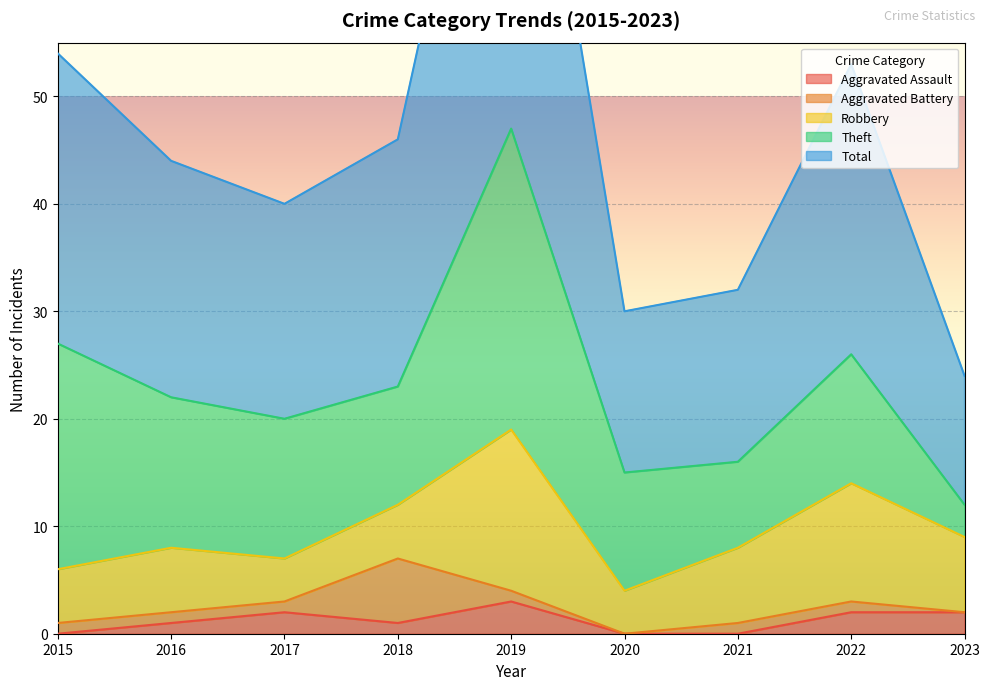

Reading left to right, what are all the values shown in this chart?

Aggravated Assault: 2015=0	2016=1	2017=2	2018=1	2019=3	2020=0	2021=0	2022=2	2023=2
Aggravated Battery: 2015=1	2016=1	2017=1	2018=6	2019=1	2020=0	2021=1	2022=1	2023=0
Robbery: 2015=5	2016=6	2017=4	2018=5	2019=15	2020=4	2021=7	2022=11	2023=7
Theft: 2015=21	2016=14	2017=13	2018=11	2019=28	2020=11	2021=8	2022=12	2023=3
Total: 2015=27	2016=22	2017=20	2018=23	2019=47	2020=15	2021=16	2022=27	2023=12